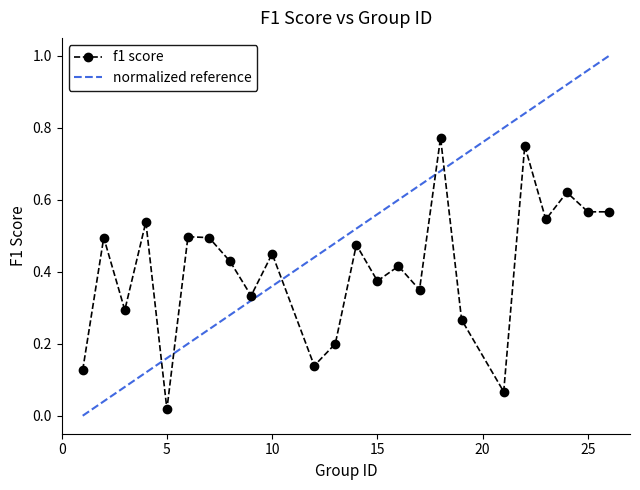

List the series in order of their overall mean, highest first.

normalized reference, f1 score